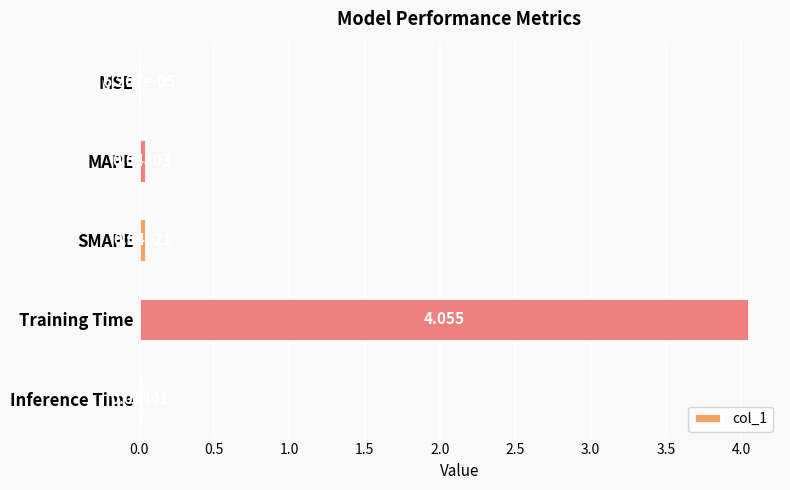

Does the chart contain stacked bars?

No